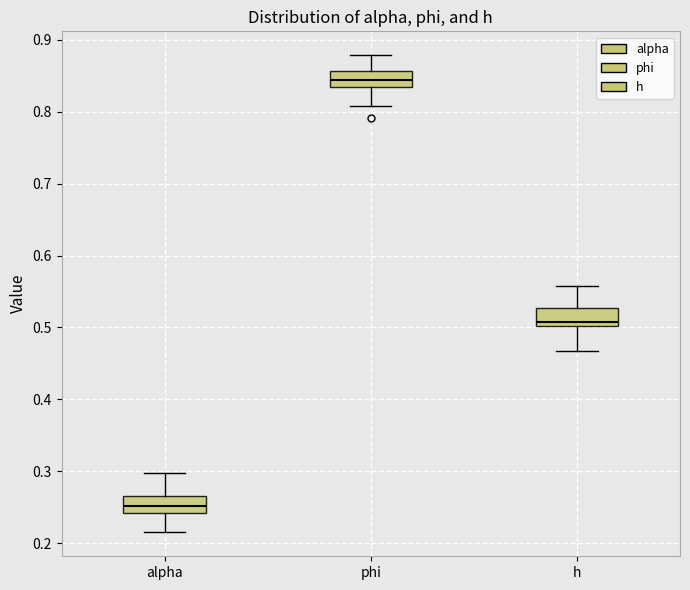

Reading left to right, read every box against the y-axis: the position of its median line, the range the box covers, and the ends of its whiskers. The values are not printed on the chart, so give them approximately, as read against the axis.

alpha: median 0.25, box 0.24 to 0.26, whiskers 0.21 to 0.30
phi: median 0.84, box 0.83 to 0.86, whiskers 0.81 to 0.88
h: median 0.51, box 0.50 to 0.53, whiskers 0.47 to 0.56